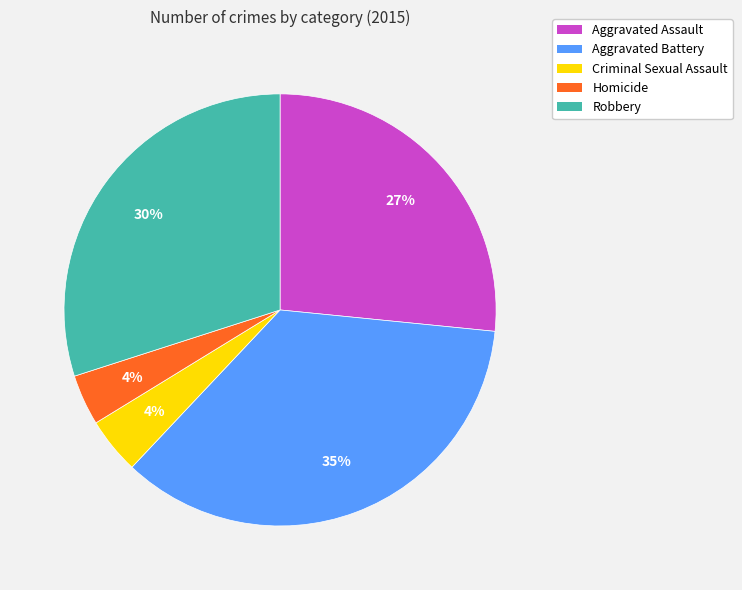

To the nearest percent, what is the average slice percentage?

20%